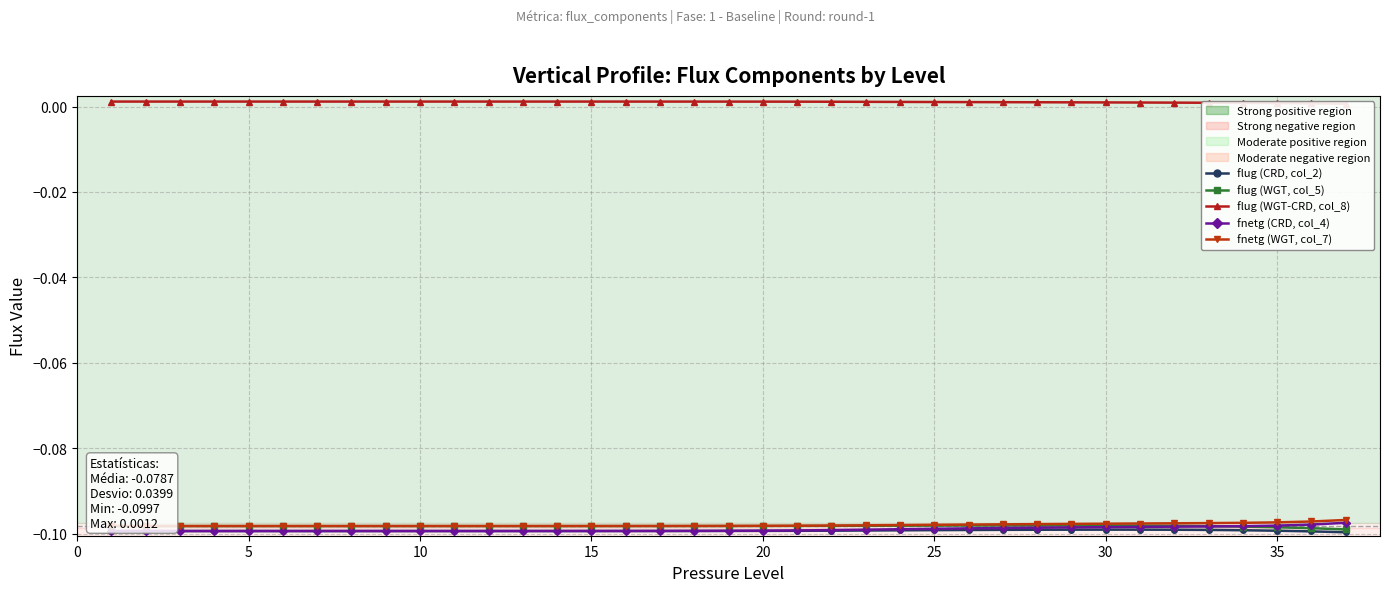

Reading right to left, what are all the values shown in this chart?

flug (CRD, col_2): -0.1	-0.1	-0.1	-0.1	-0.1	-0.1	-0.1	-0.1	-0.1	-0.1	-0.1	-0.1	-0.1	-0.1	-0.1	-0.1	-0.1	-0.1	-0.1	-0.1	-0.1	-0.1	-0.1	-0.1	-0.1	-0.1	-0.1	-0.1	-0.1	-0.1	-0.1	-0.1	-0.1	-0.1	-0.1	-0.1	-0.1
flug (WGT, col_5): -0.1	-0.1	-0.1	-0.1	-0.1	-0.1	-0.1	-0.1	-0.1	-0.1	-0.1	-0.1	-0.1	-0.1	-0.1	-0.1	-0.1	-0.1	-0.1	-0.1	-0.1	-0.1	-0.1	-0.1	-0.1	-0.1	-0.1	-0.1	-0.1	-0.1	-0.1	-0.1	-0.1	-0.1	-0.1	-0.1	-0.1
flug (WGT-CRD, col_8): 0.0	0.0	0.0	0.0	0.0	0.0	0.0	0.0	0.0	0.0	0.0	0.0	0.0	0.0	0.0	0.0	0.0	0.0	0.0	0.0	0.0	0.0	0.0	0.0	0.0	0.0	0.0	0.0	0.0	0.0	0.0	0.0	0.0	0.0	0.0	0.0	0.0
fnetg (CRD, col_4): -0.1	-0.1	-0.1	-0.1	-0.1	-0.1	-0.1	-0.1	-0.1	-0.1	-0.1	-0.1	-0.1	-0.1	-0.1	-0.1	-0.1	-0.1	-0.1	-0.1	-0.1	-0.1	-0.1	-0.1	-0.1	-0.1	-0.1	-0.1	-0.1	-0.1	-0.1	-0.1	-0.1	-0.1	-0.1	-0.1	-0.1
fnetg (WGT, col_7): -0.1	-0.1	-0.1	-0.1	-0.1	-0.1	-0.1	-0.1	-0.1	-0.1	-0.1	-0.1	-0.1	-0.1	-0.1	-0.1	-0.1	-0.1	-0.1	-0.1	-0.1	-0.1	-0.1	-0.1	-0.1	-0.1	-0.1	-0.1	-0.1	-0.1	-0.1	-0.1	-0.1	-0.1	-0.1	-0.1	-0.1